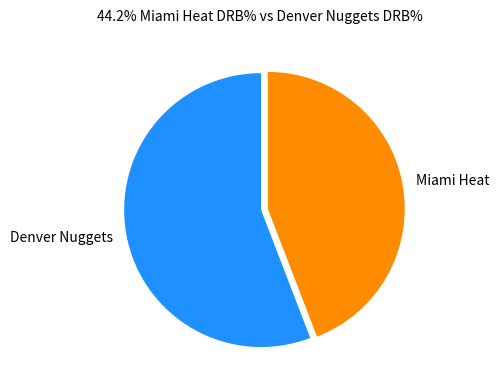

Is it true that Miami Heat is 44% of the pie?

True